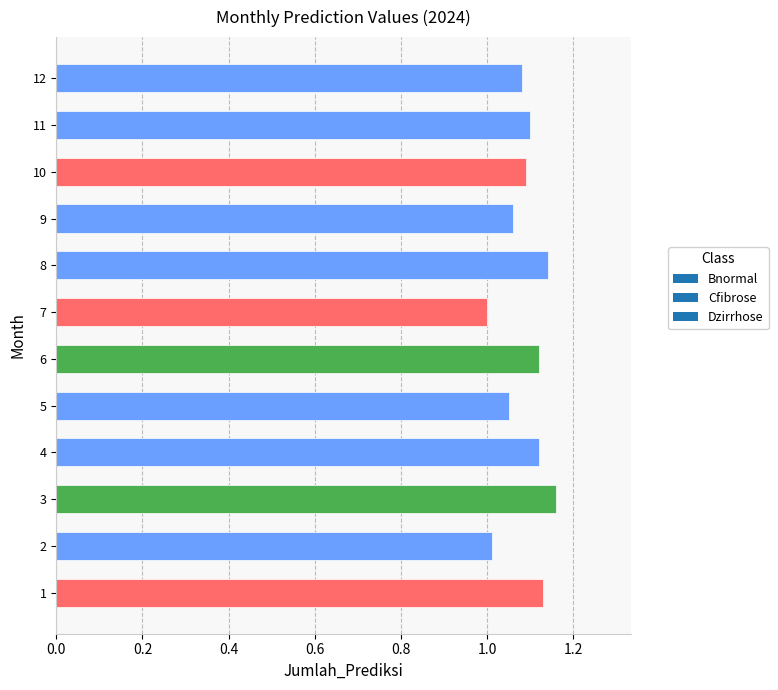

What is the sum of all values?

13.1